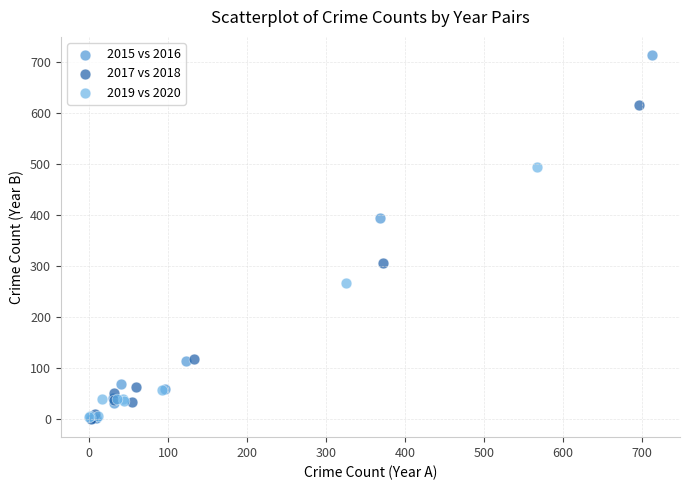

Which series reaches the maximum Y coordinate?

2015 vs 2016